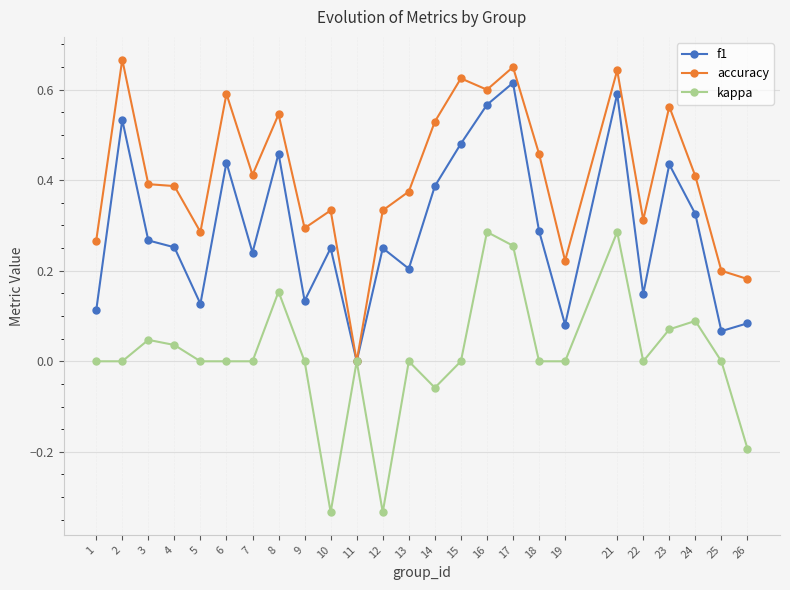

Which series has the largest total across all categories?

accuracy